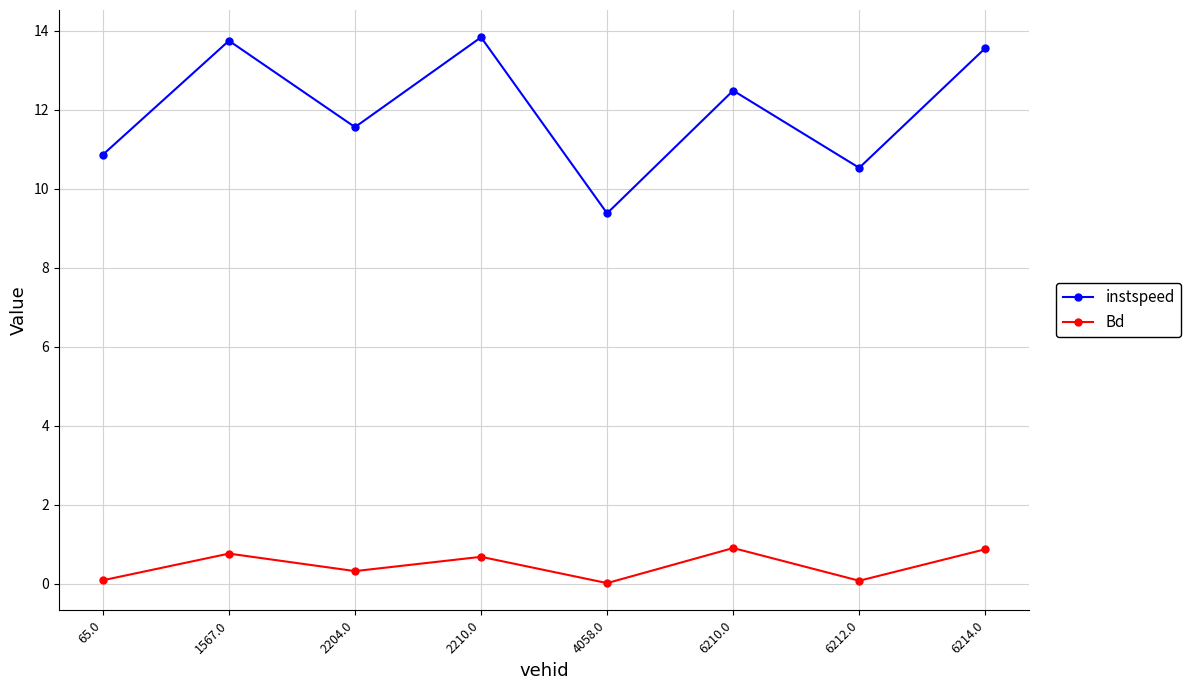

What value does the Bd series have at 65.0?

0.1